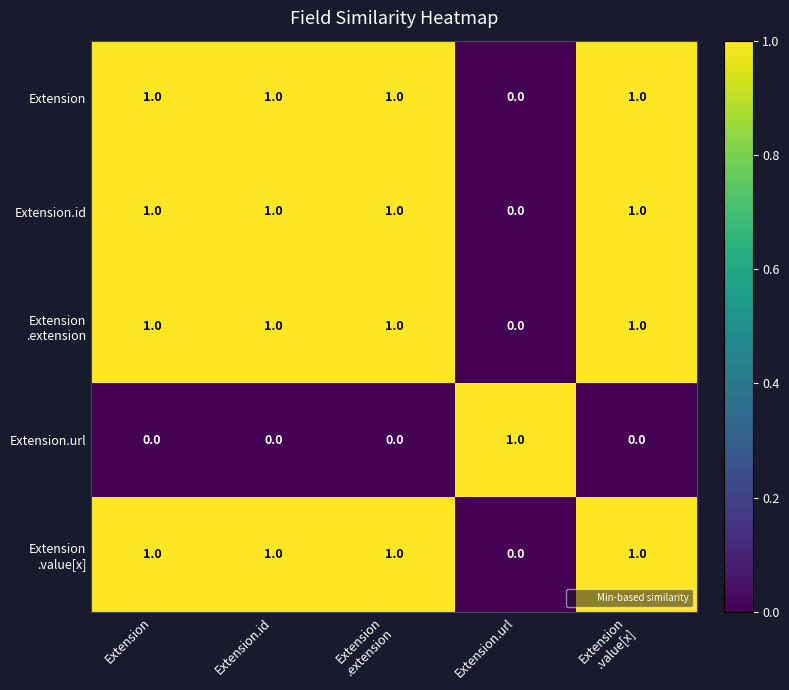

What is the sum of all Extension.id values?

4